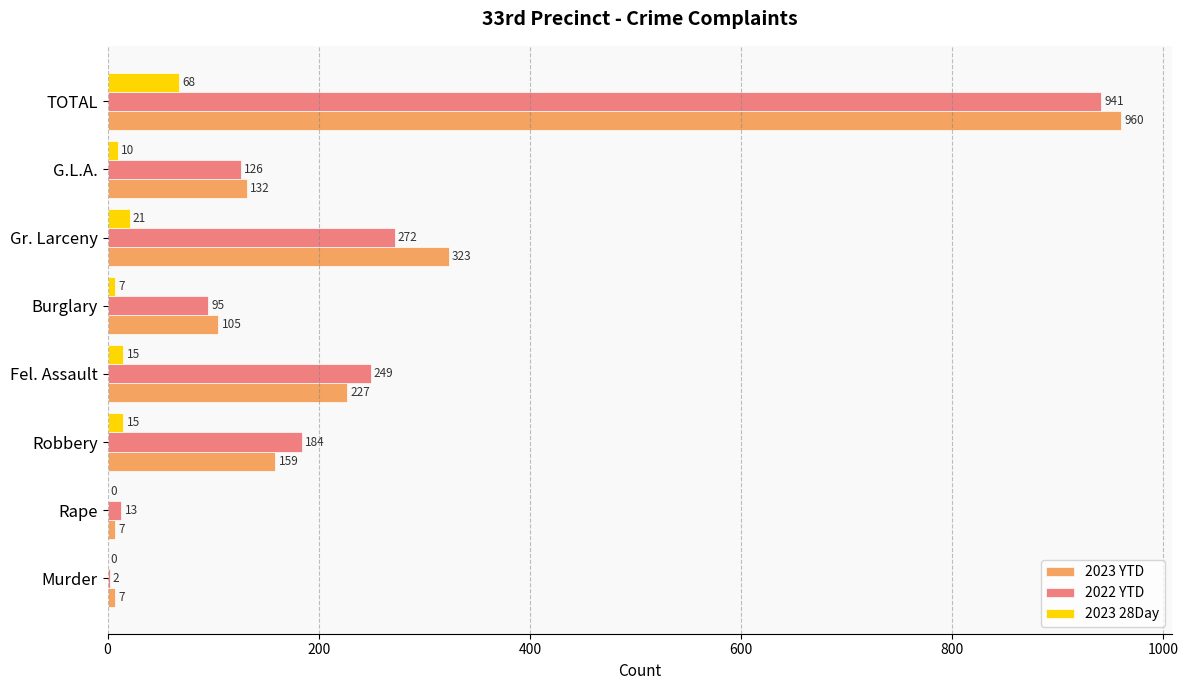

True or false: 2022 YTD has a value of 136 at Fel. Assault.

False